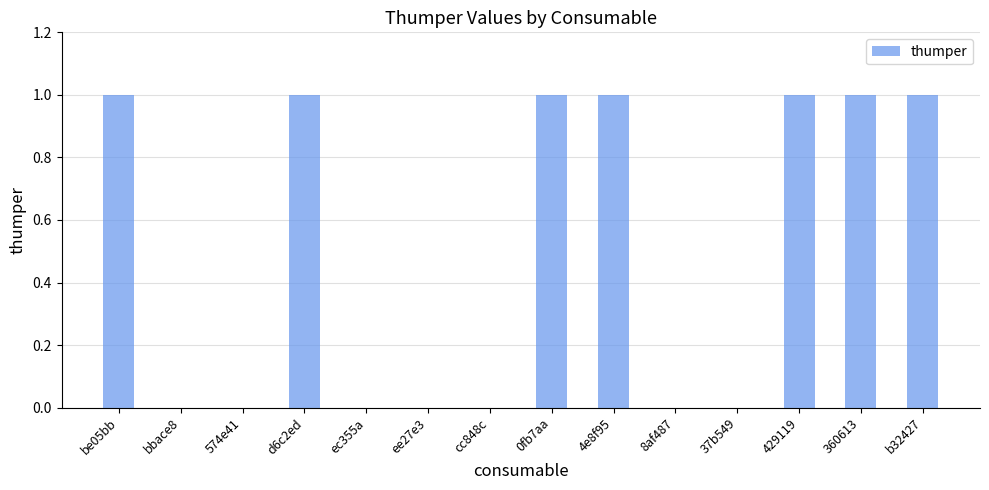

What is the sum of all values?

7